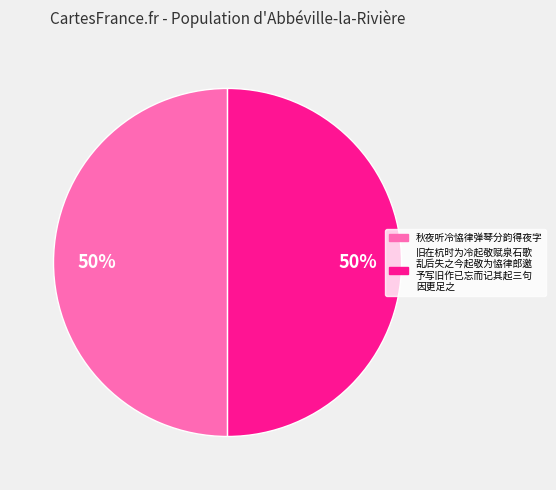

To the nearest percent, what is the average slice percentage?

50%